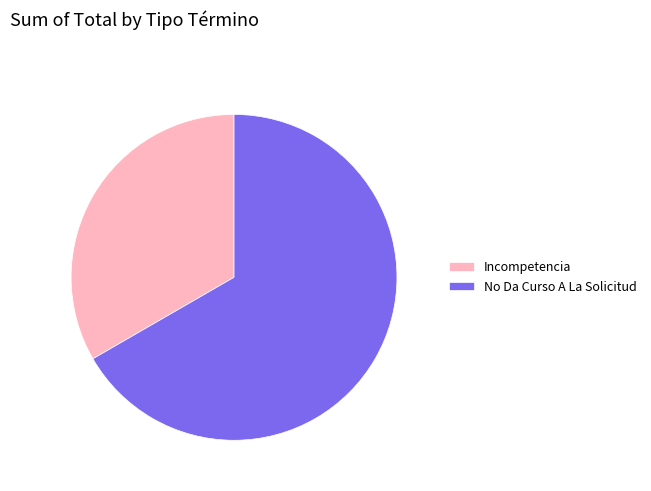

Is the sum of Incompetencia and No Da Curso A La Solicitud greater than half?

Yes